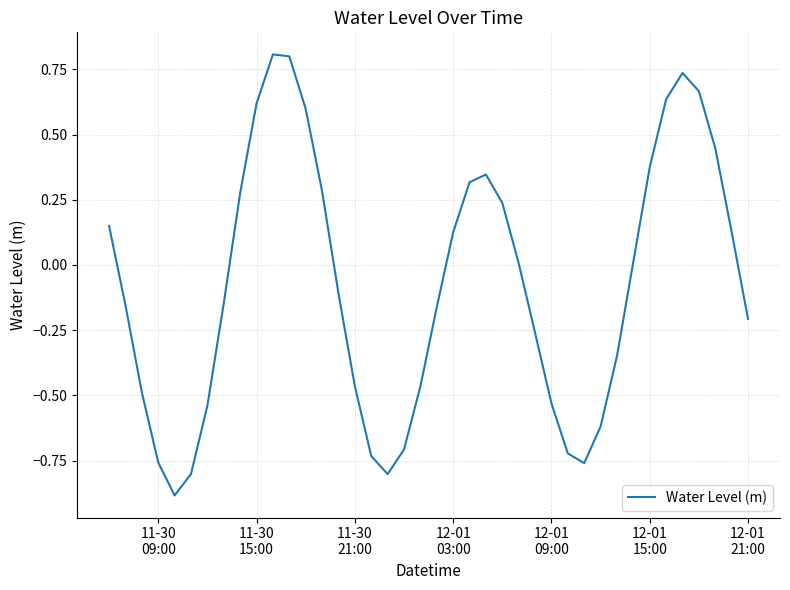

What is the difference between the maximum and minimum values?

1.7